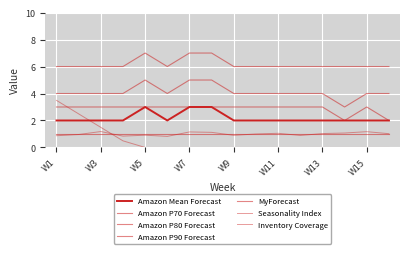

Is this an area chart (filled region under the line)?

No